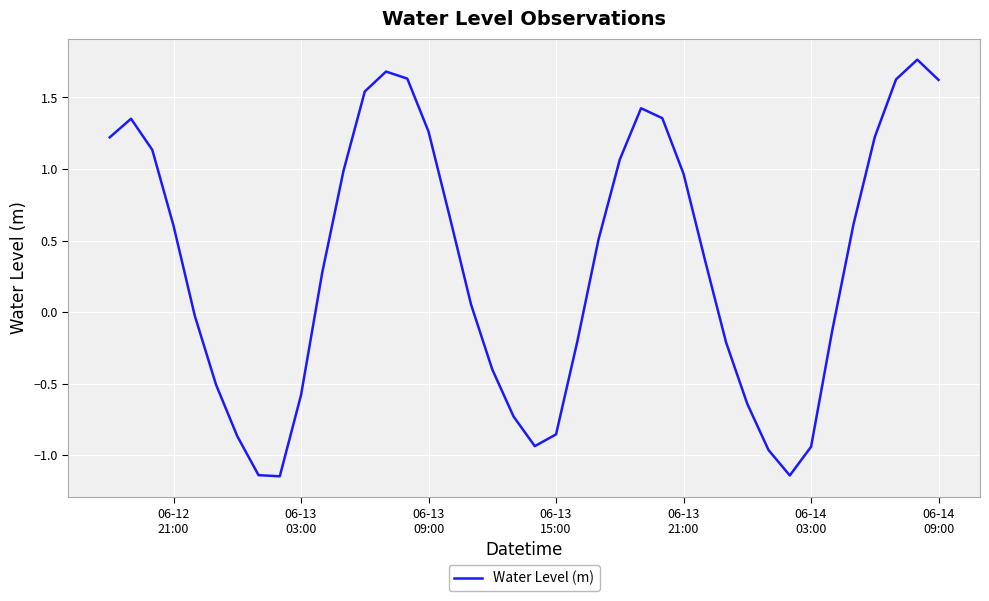

What is the difference between the maximum and minimum values?

2.9